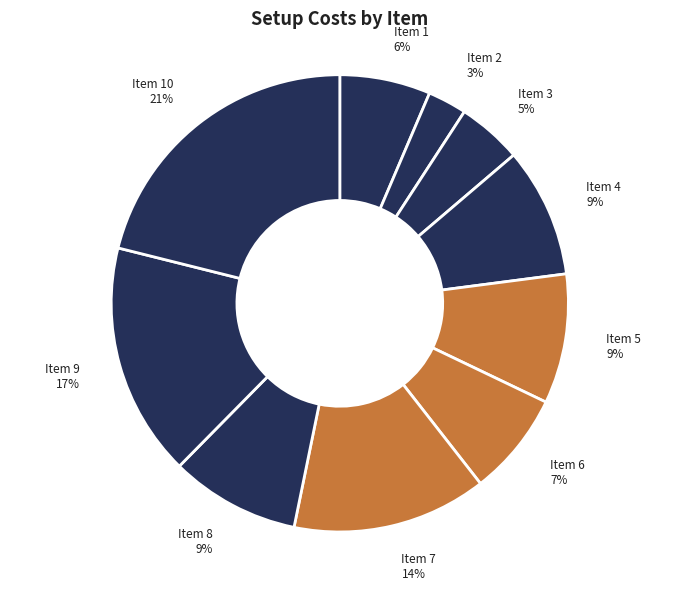

Is there a majority slice in this chart?

No